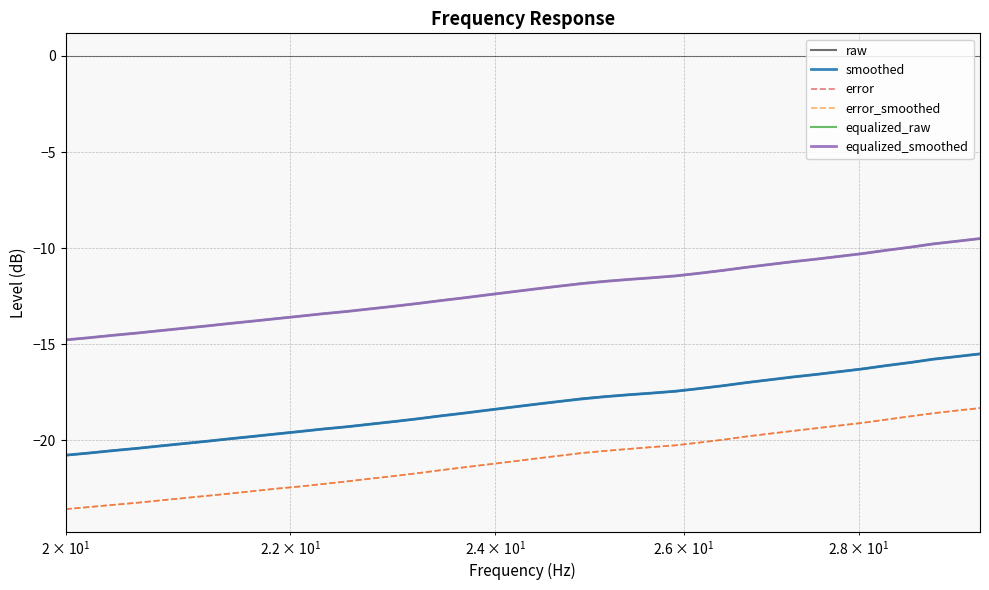

What is the smallest value displayed?

-23.6